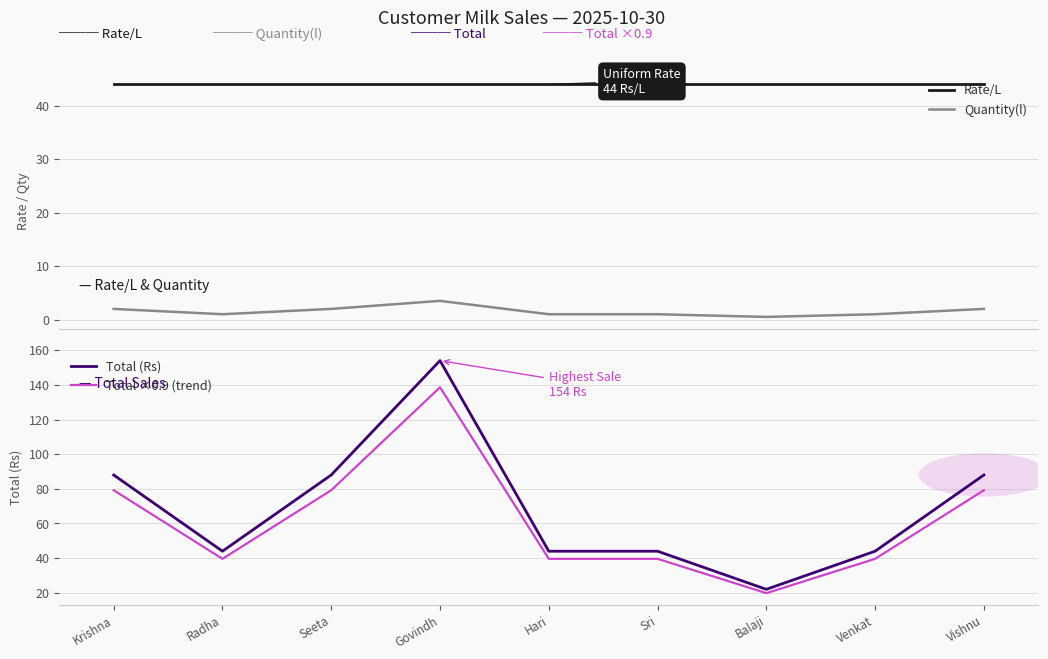

Rank the series at Venkat from lowest to highest value.

Quantity(l), Total ×0.9 (trend), Rate/L, Total (Rs)